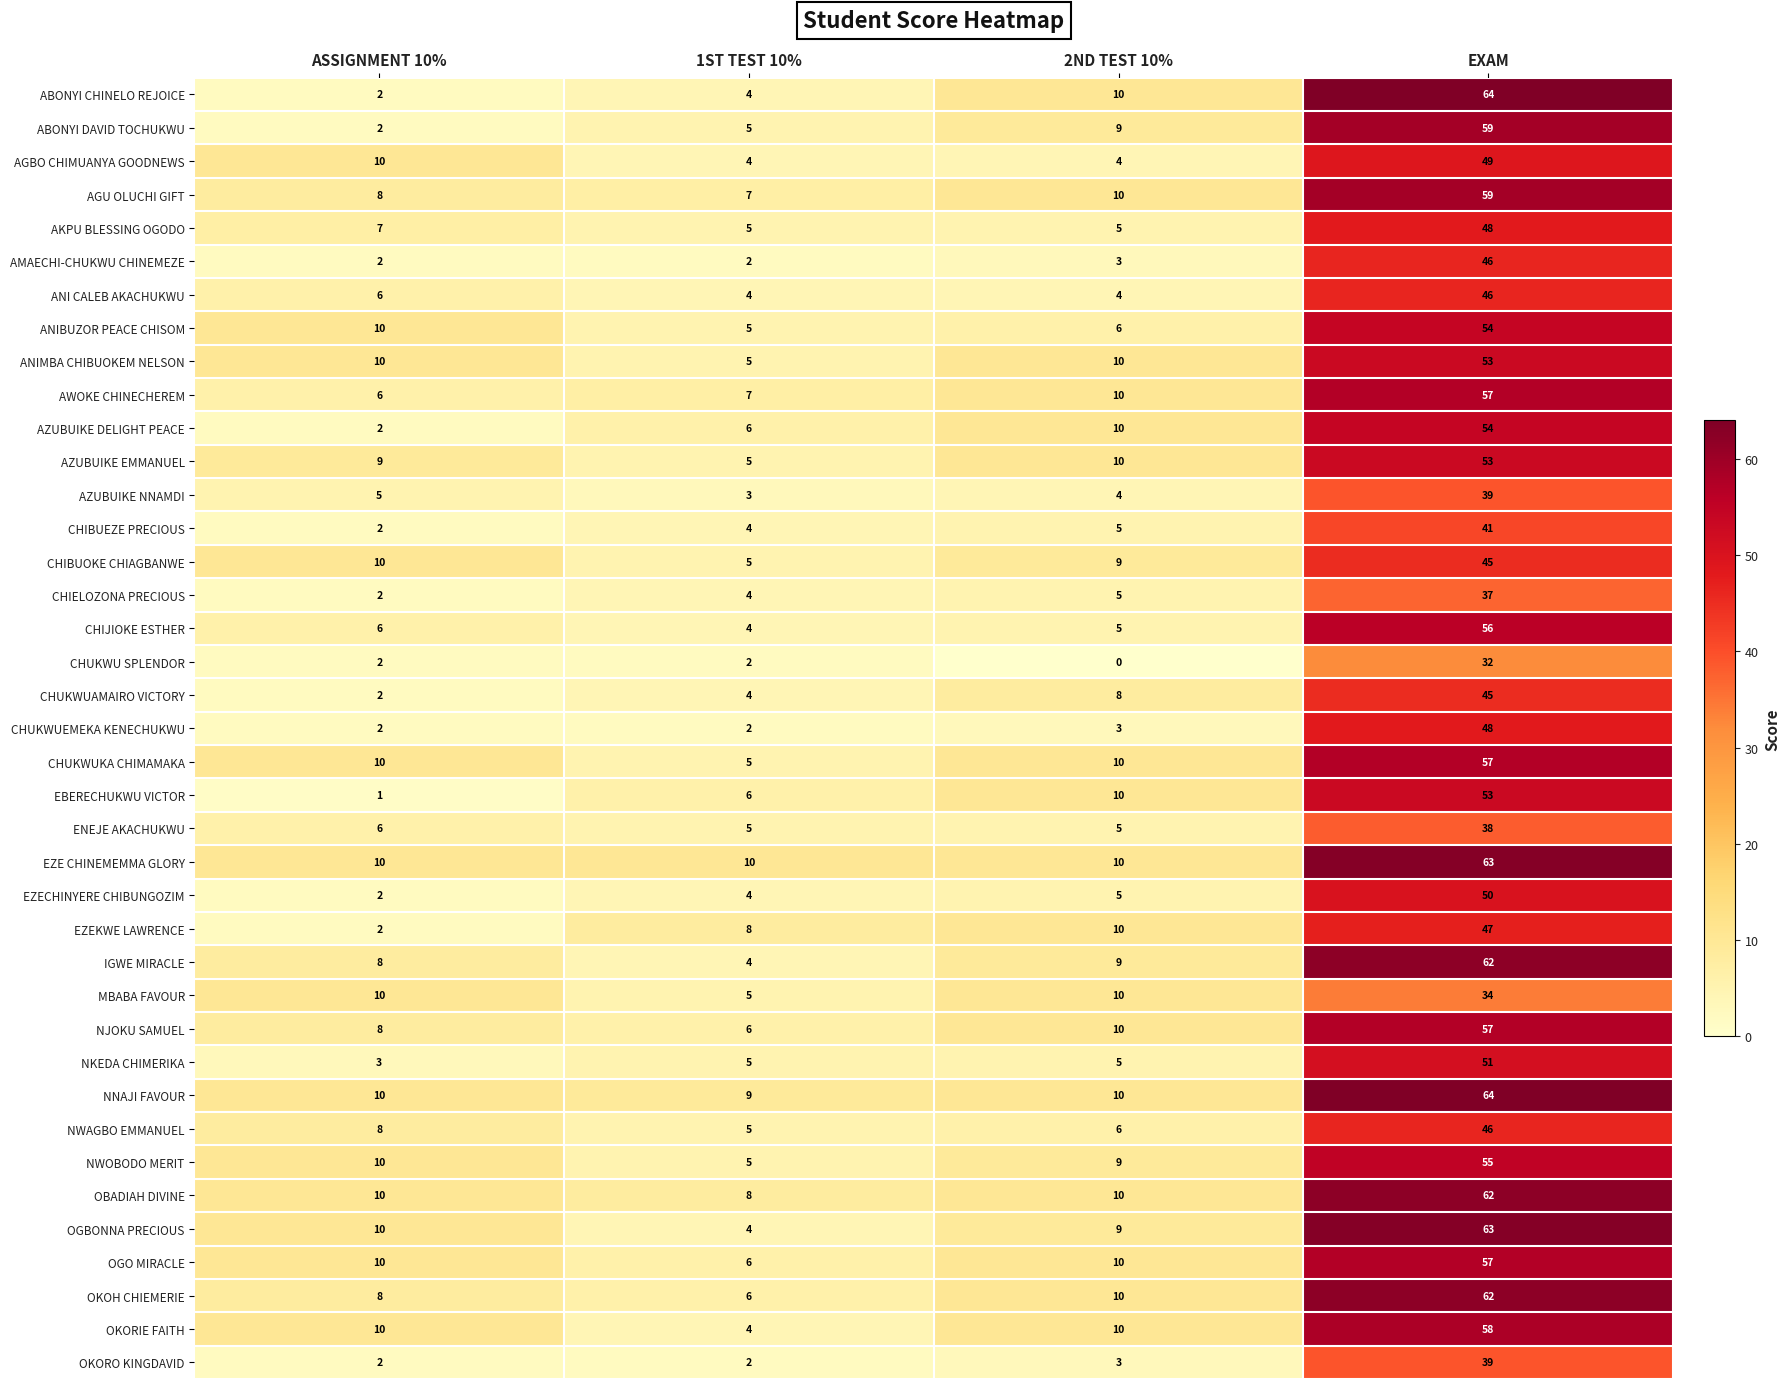

List the labels in order of ABONYI CHINELO REJOICE value, smallest first.

ASSIGNMENT 10%, 1ST TEST 10%, 2ND TEST 10%, EXAM